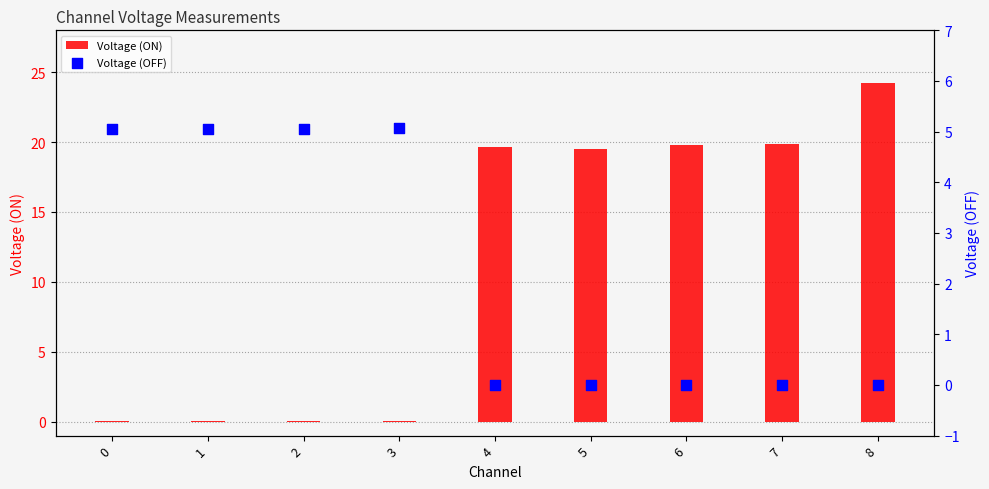

At how many categories does at least one series exceed 15?

5